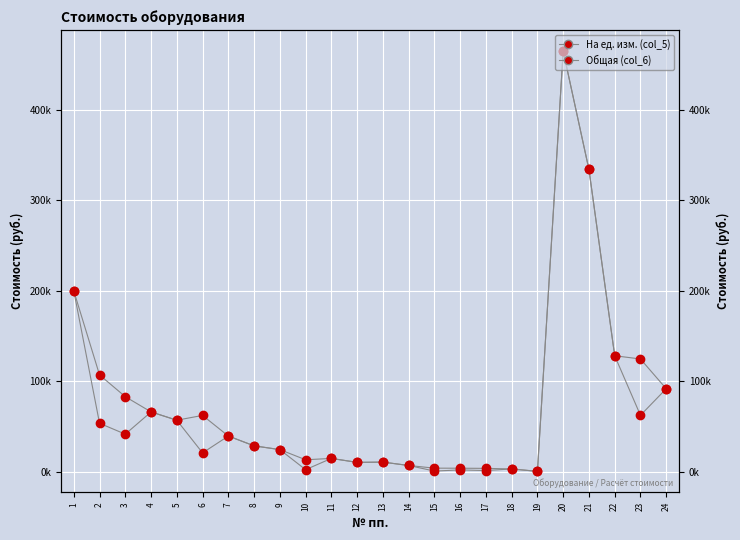

Which series has the largest total across all categories?

Общая (col_6)